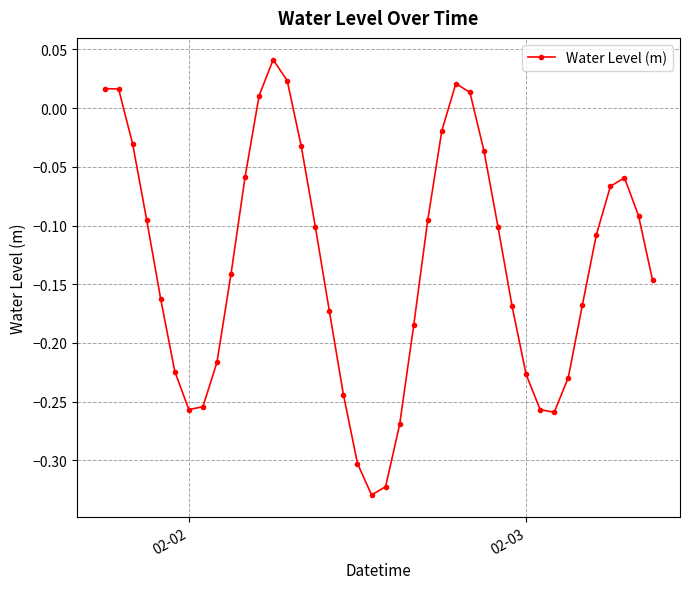

How many lines are shown in the chart?

1